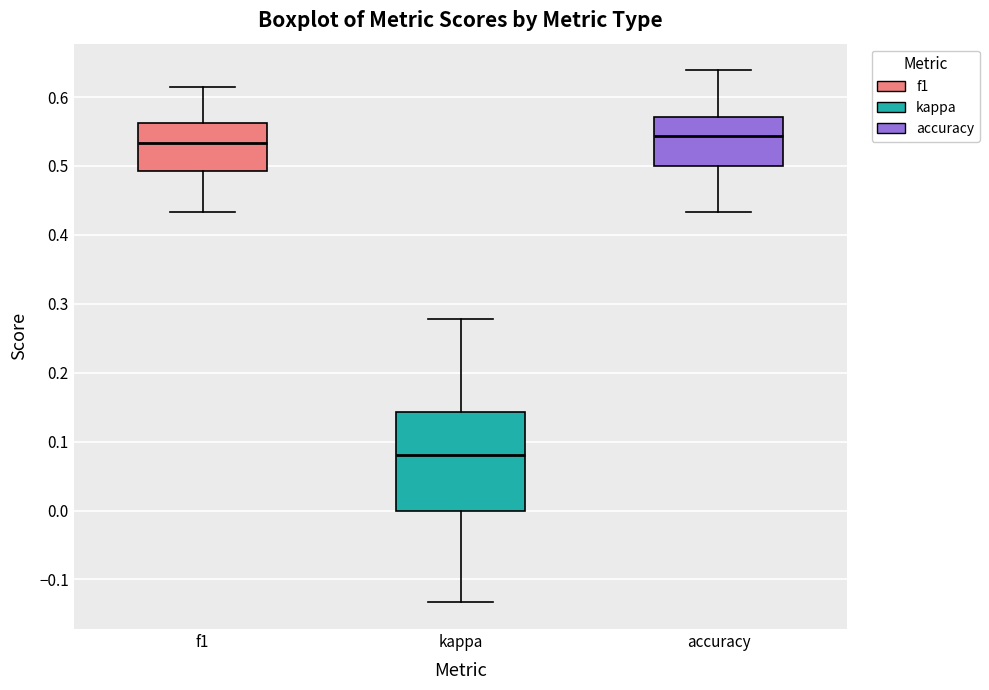

Comparing the boxes themselves (not the whiskers), which one is the tallest?

kappa